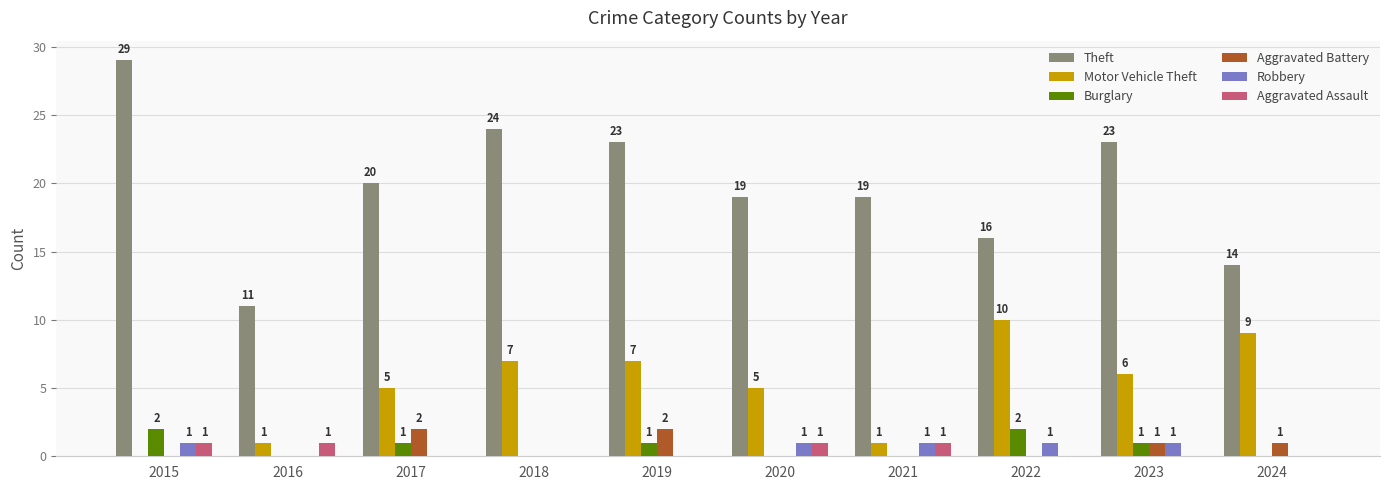

Which series has the largest range (max minus min)?

Theft